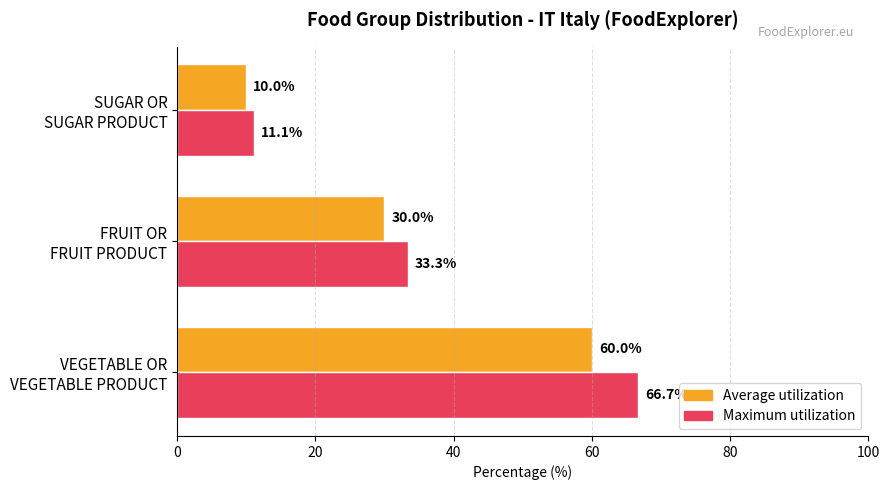

What is the difference between the maximum and minimum values in the Maximum utilization series?

55.6